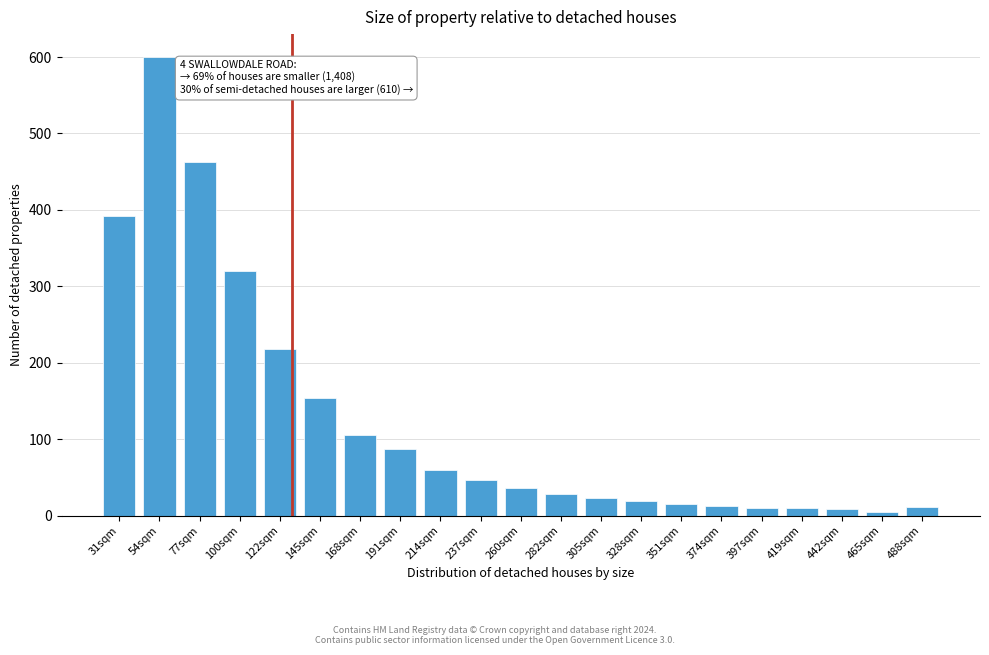

What is the difference between the maximum and minimum values?

595.1